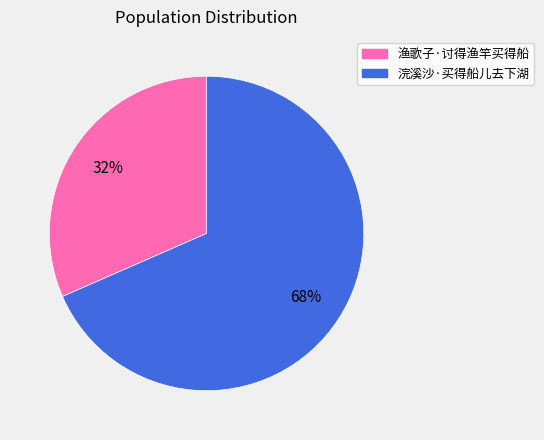

How many segments does this pie chart have?

2